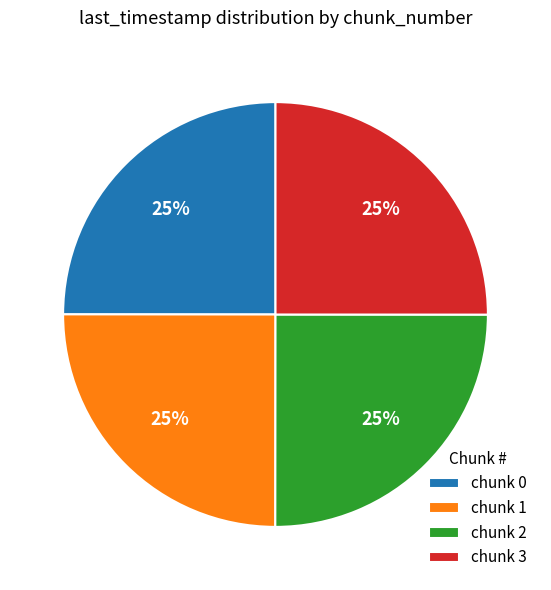

Approximately how many times larger is the value at chunk 3 compared to chunk 1?

1.0